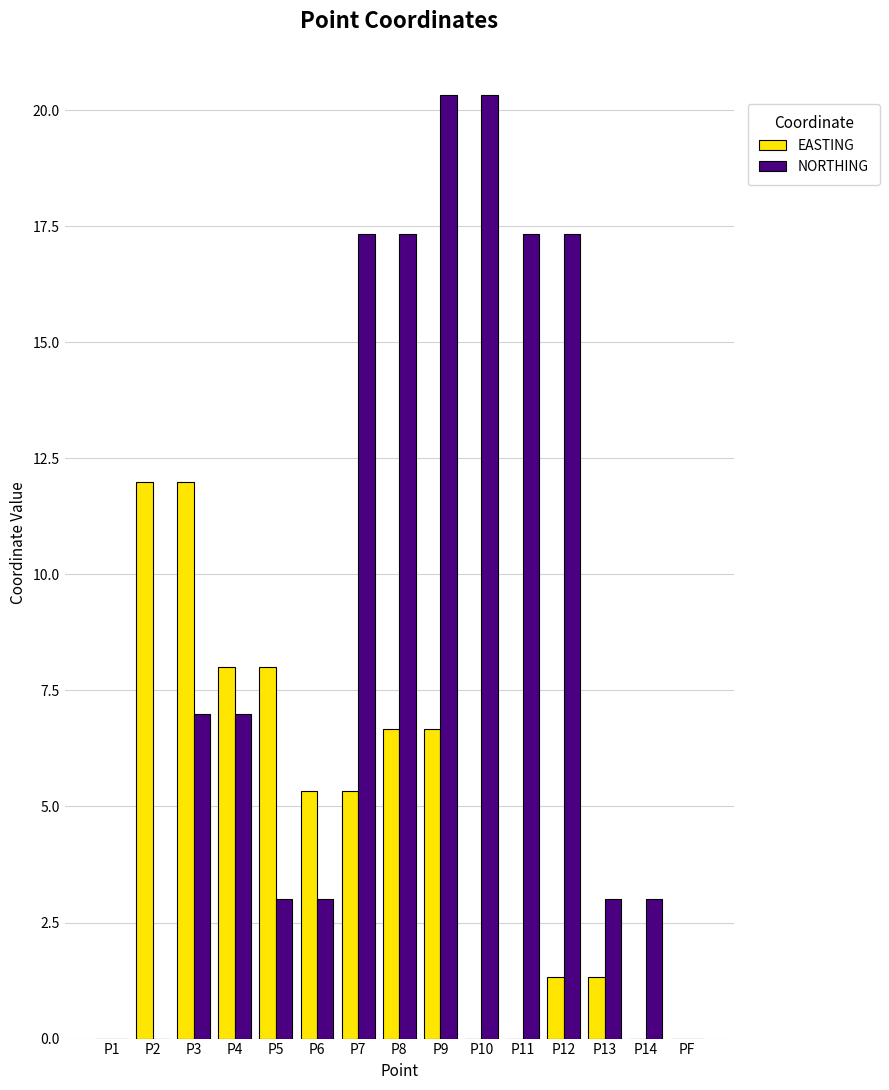

The NORTHING series shows 17.3 at P12. True or false?

True